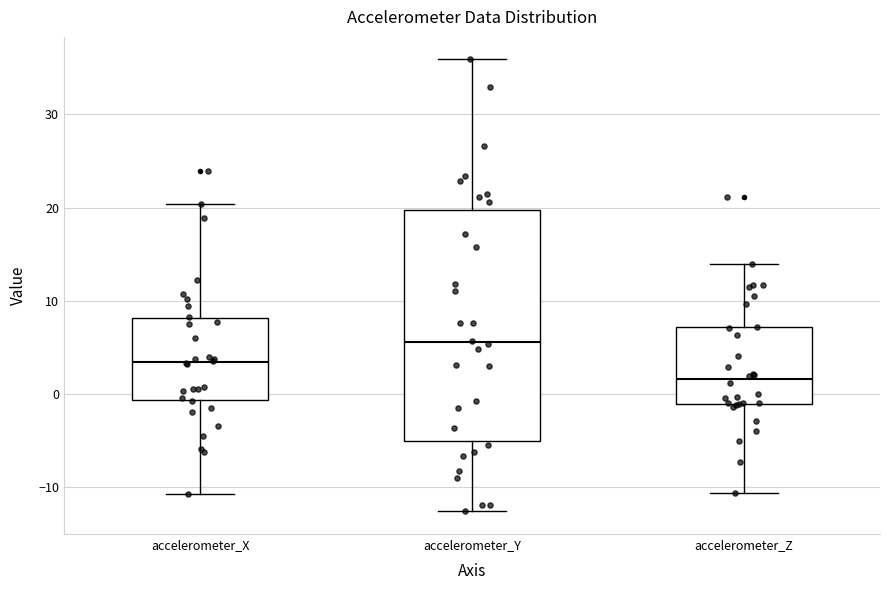

Which box has the highest median line?

accelerometer_Y